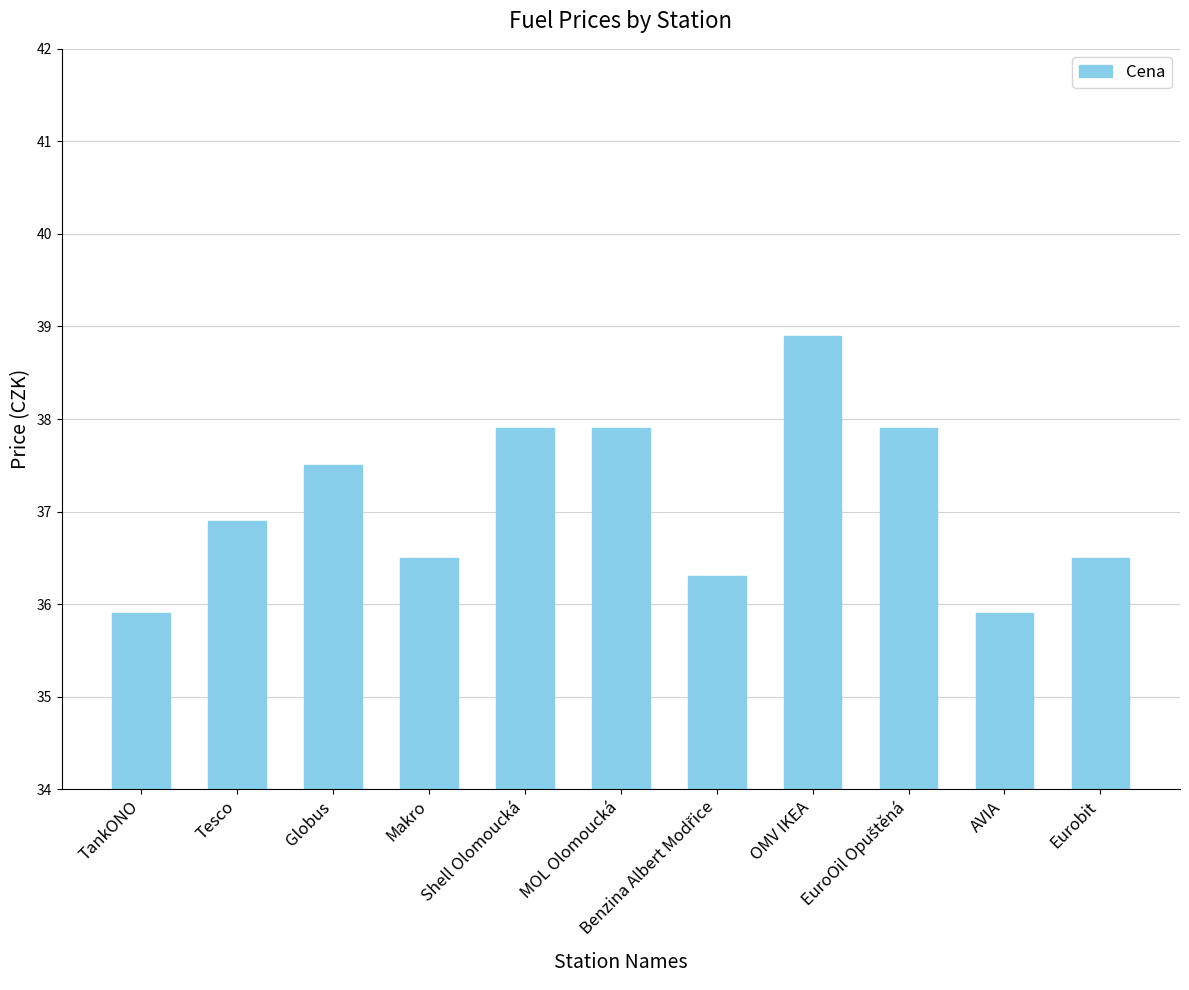

How many categories are shown in the chart?

11